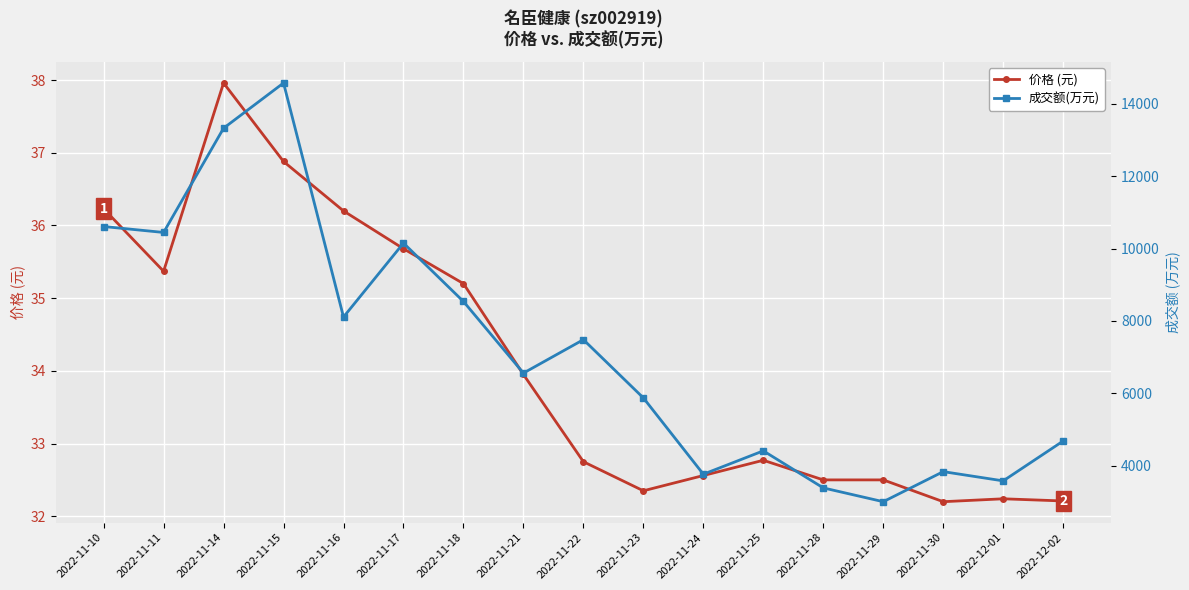

Reading left to right, transcribe all the data shown in this chart.

价格 (元): 2022-11-10=36.2	2022-11-11=35.4	2022-11-14=38.0	2022-11-15=36.9	2022-11-16=36.2	2022-11-17=35.7	2022-11-18=35.2	2022-11-21=34.0	2022-11-22=32.8	2022-11-23=32.4	2022-11-24=32.6	2022-11-25=32.8	2022-11-28=32.5	2022-11-29=32.5	2022-11-30=32.2	2022-12-01=32.2	2022-12-02=32.2
成交额(万元): 2022-11-10=10608.0	2022-11-11=10444.0	2022-11-14=13322.0	2022-11-15=14571.0	2022-11-16=8109.0	2022-11-17=10150.0	2022-11-18=8538.0	2022-11-21=6561.0	2022-11-22=7484.0	2022-11-23=5876.0	2022-11-24=3769.0	2022-11-25=4414.0	2022-11-28=3391.0	2022-11-29=3010.0	2022-11-30=3840.0	2022-12-01=3585.0	2022-12-02=4686.0